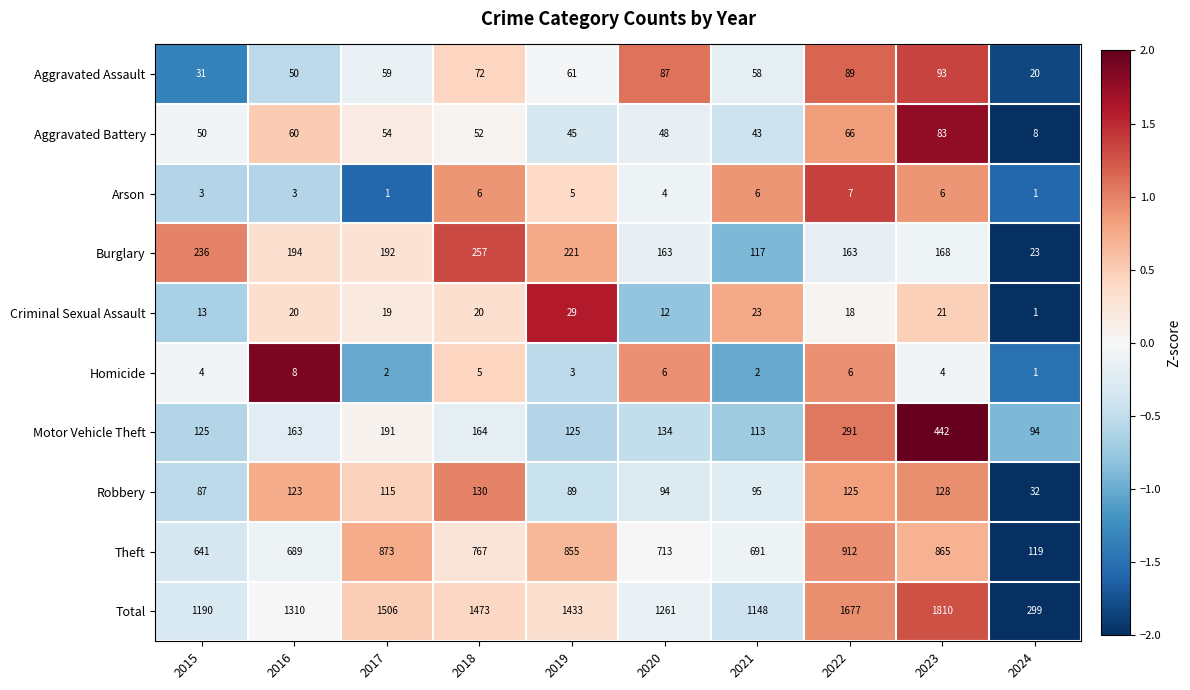

What is the maximum value shown in the chart?

1810